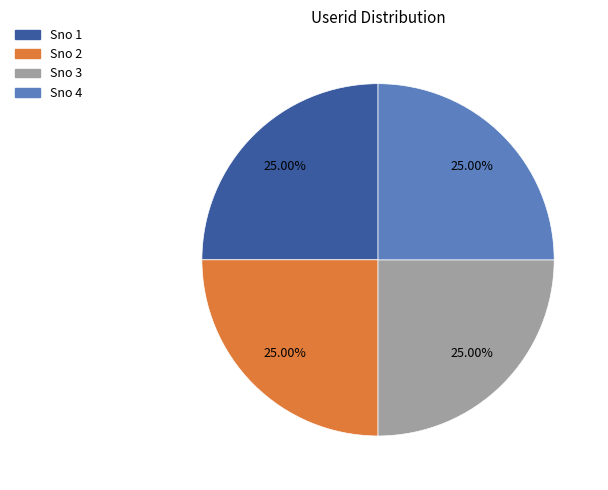

Does any single category account for the majority?

No